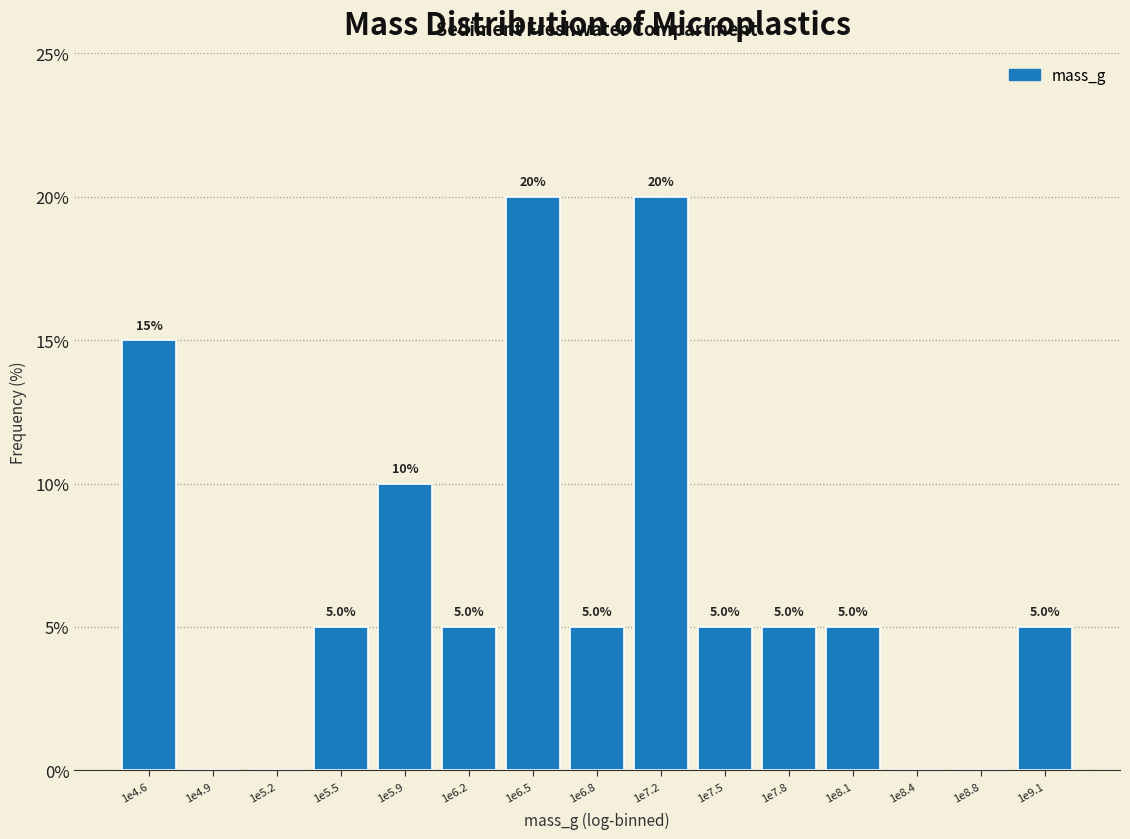

Reading left to right, transcribe all the data shown in this chart.

1e4.6=15	1e4.9=0	1e5.2=0	1e5.5=5	1e5.9=10	1e6.2=5	1e6.5=20	1e6.8=5	1e7.2=20	1e7.5=5	1e7.8=5	1e8.1=5	1e8.4=0	1e8.8=0	1e9.1=5